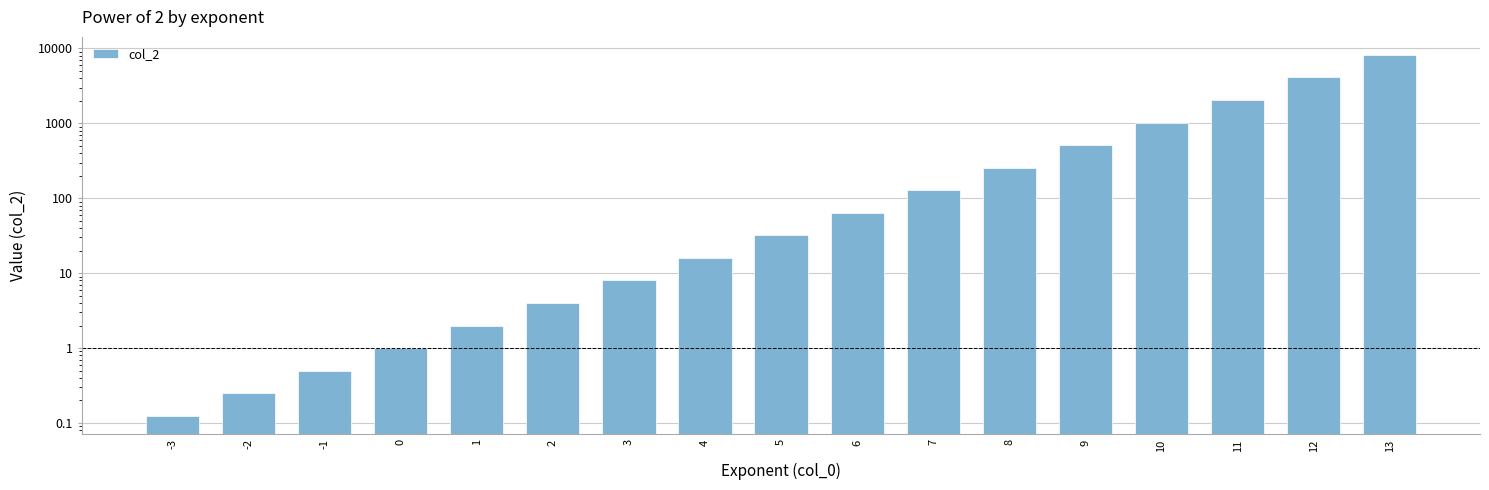

What value does the data have at 8?

256.0